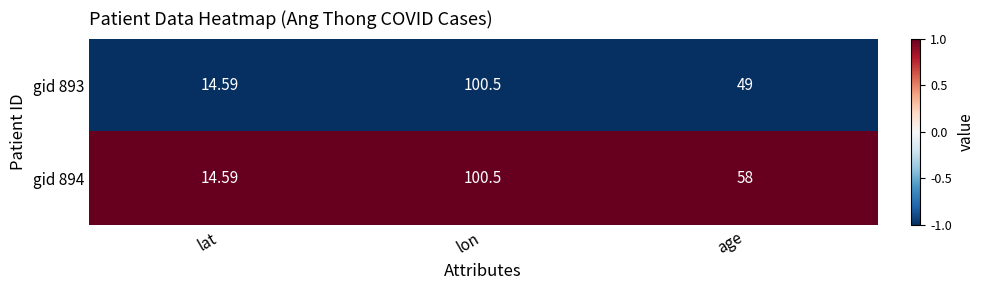

Is the value of gid 894 at lon greater than the value of gid 893 at lat?

Yes